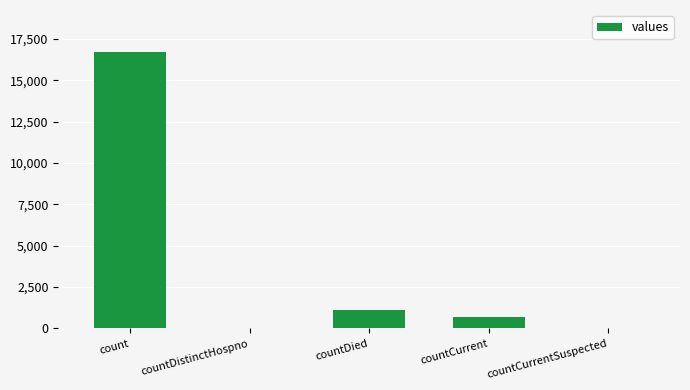

The value at countCurrentSuspected is -8703. True or false?

False